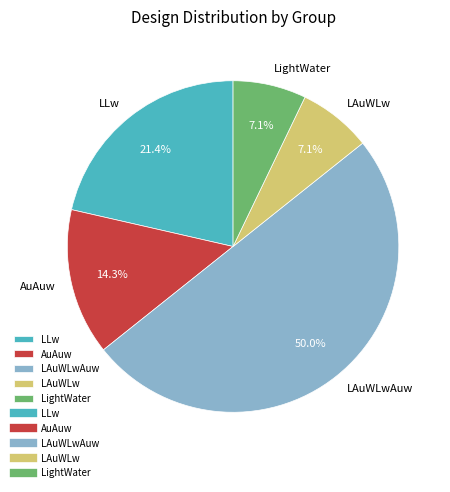

Approximately how many times larger is the value at LLw compared to LAuWLw?

3.0